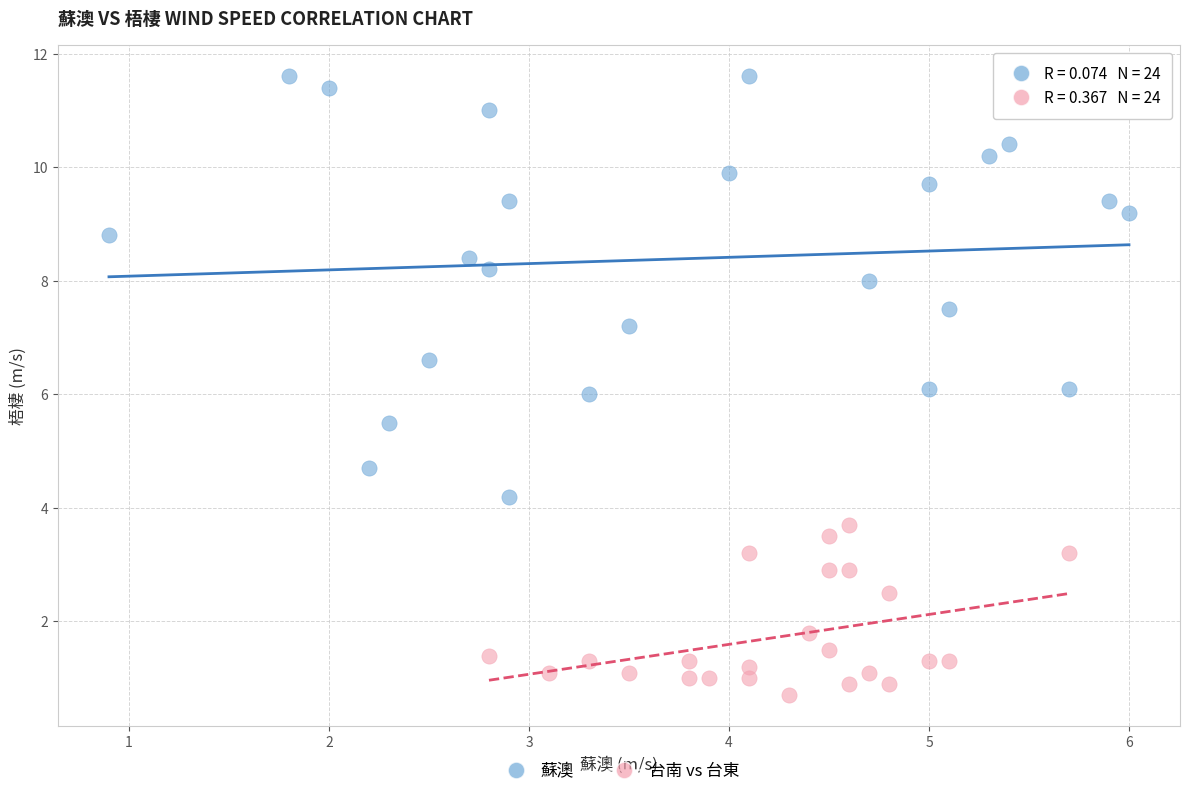

Which series contains the highest Y value?

蘇澳